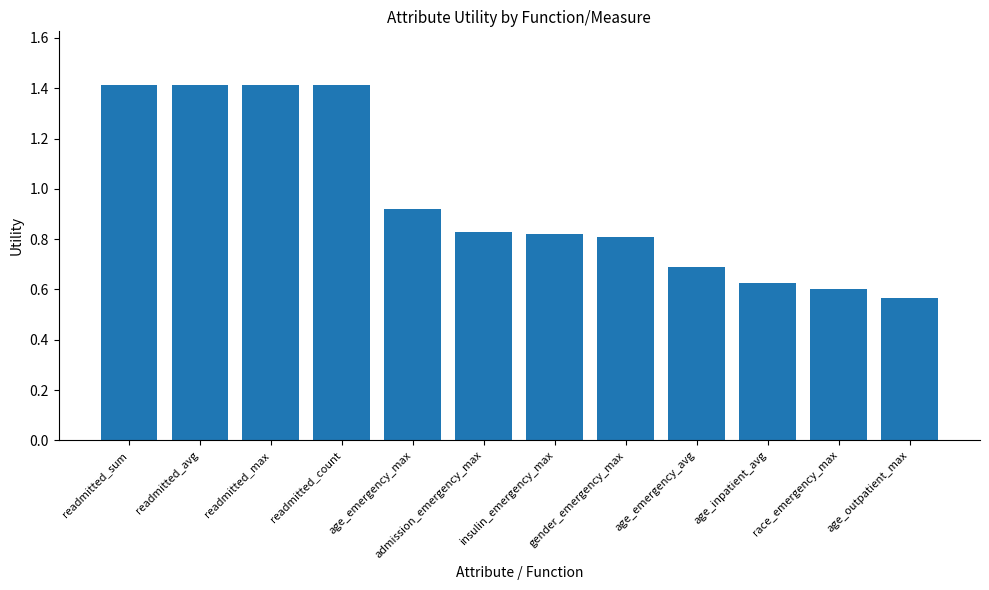

What is the difference between the values at age_emergency_max and readmitted_max?

0.5